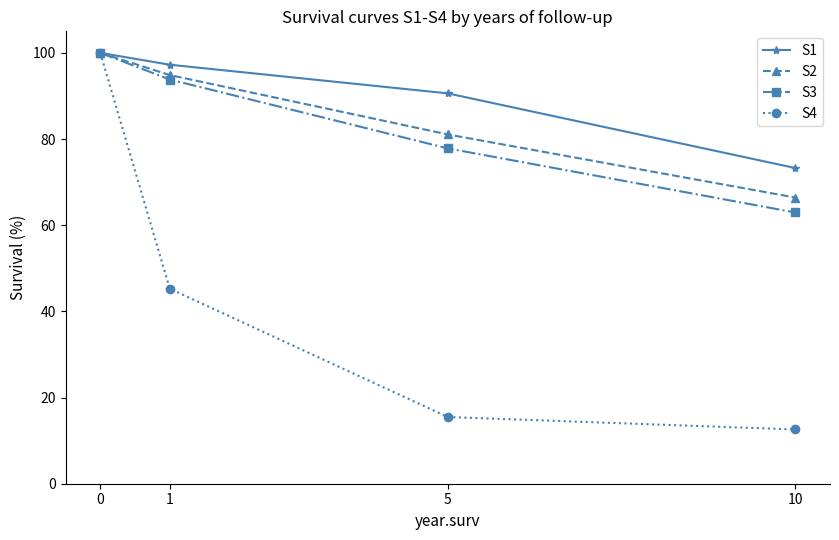

True or false: S3 has more than 2 interior local peaks.

False